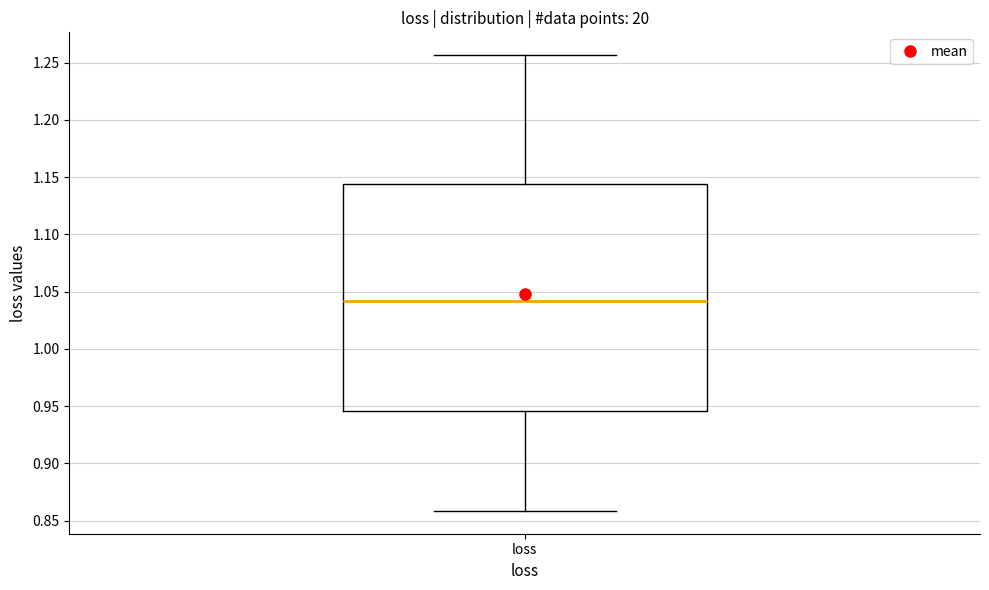

Read this box plot against the y-axis: the position of the median line, the range covered by the box, and the ends of both whiskers. The values are not printed on the chart, so give them approximately, as read against the axis.

median 1.040, box 0.945 to 1.145, whiskers 0.860 to 1.255